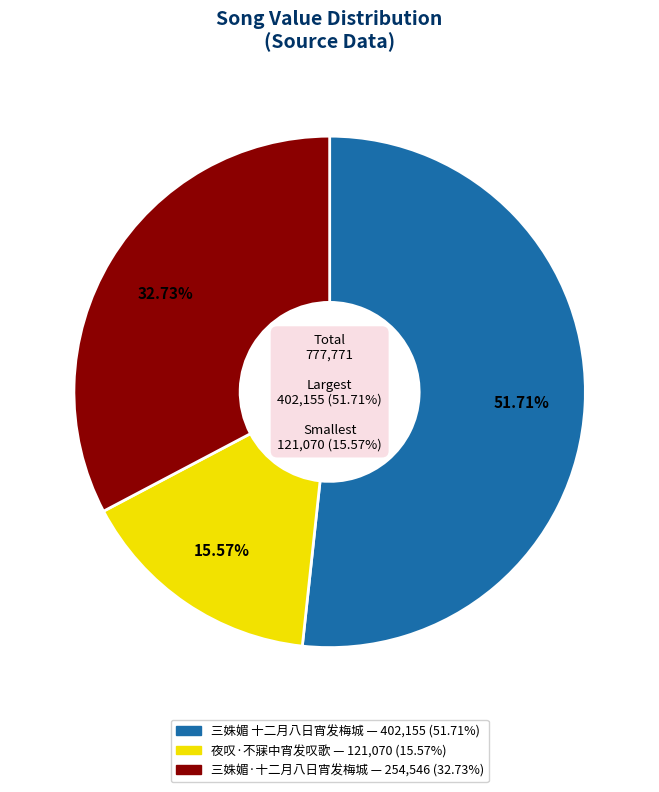

Rank the categories by value from lowest to highest.

夜叹·不寐中宵发叹歌, 三姝媚·十二月八日宵发梅城, 三姝媚 十二月八日宵发梅城